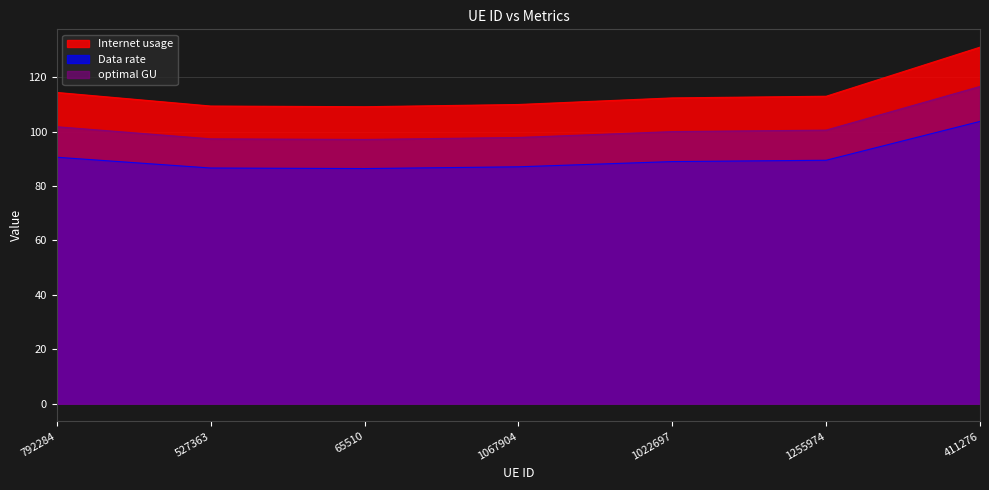

What are all the series names shown in the legend?

Internet usage, Data rate, optimal GU